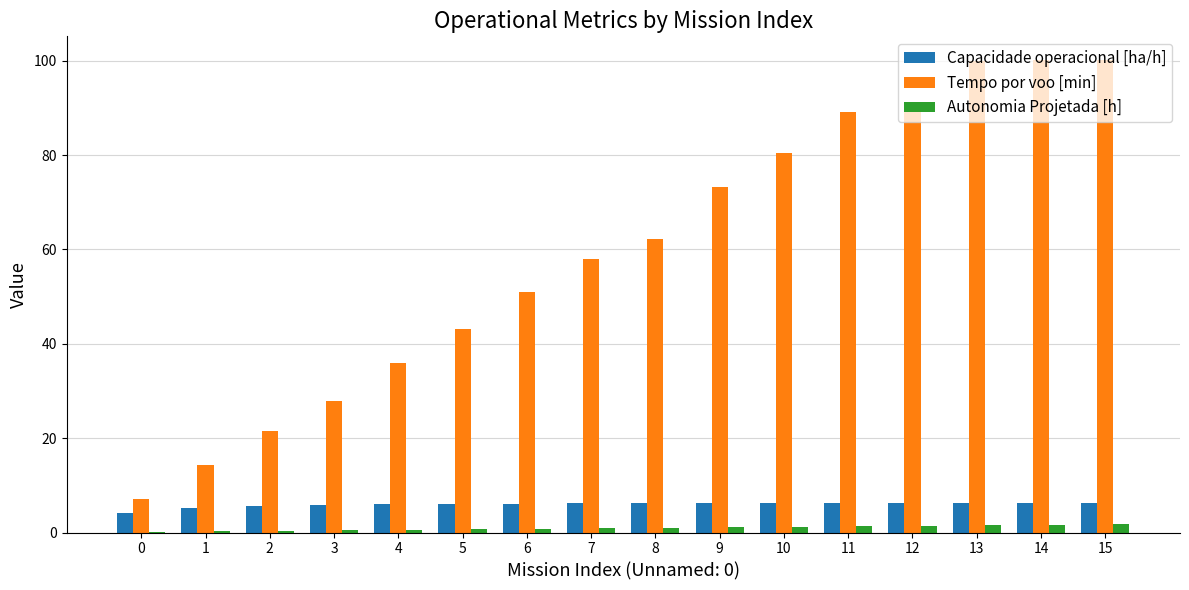

What is the maximum value shown in the chart?

100.1